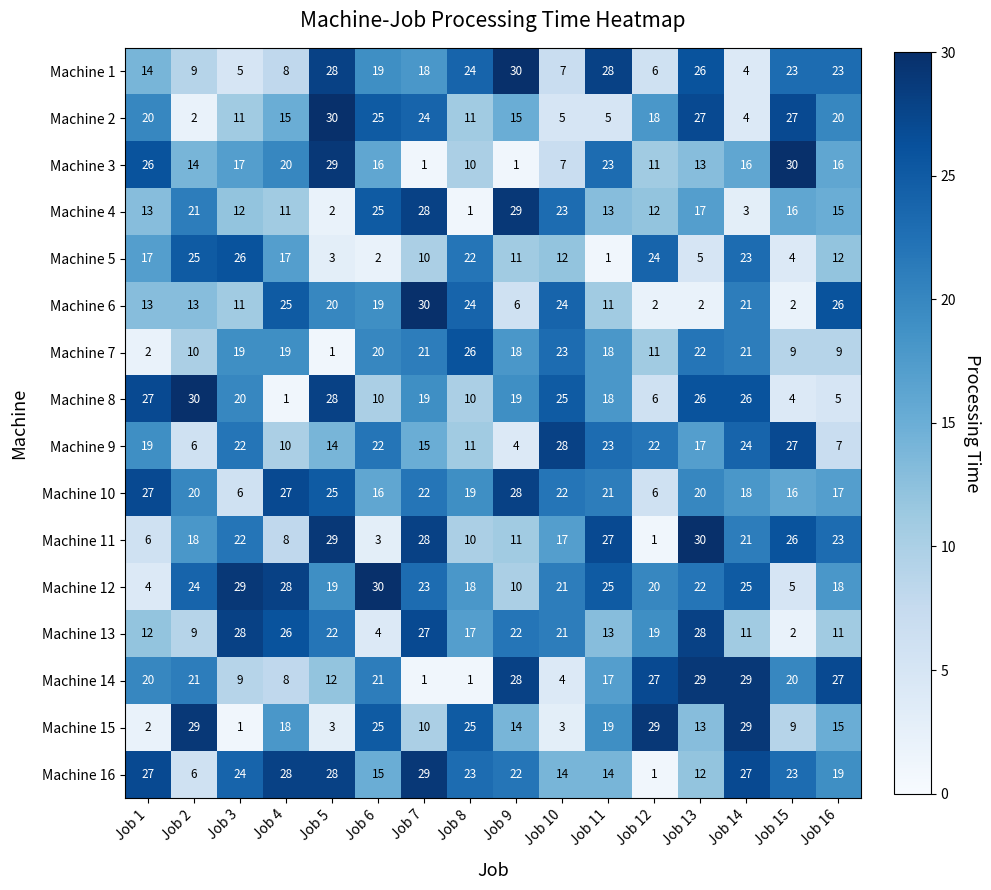

Where does the Machine 13 series first go above 19?

Job 3